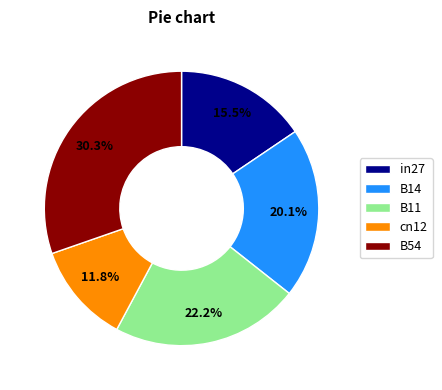

What is the largest slice in the pie chart?

B54